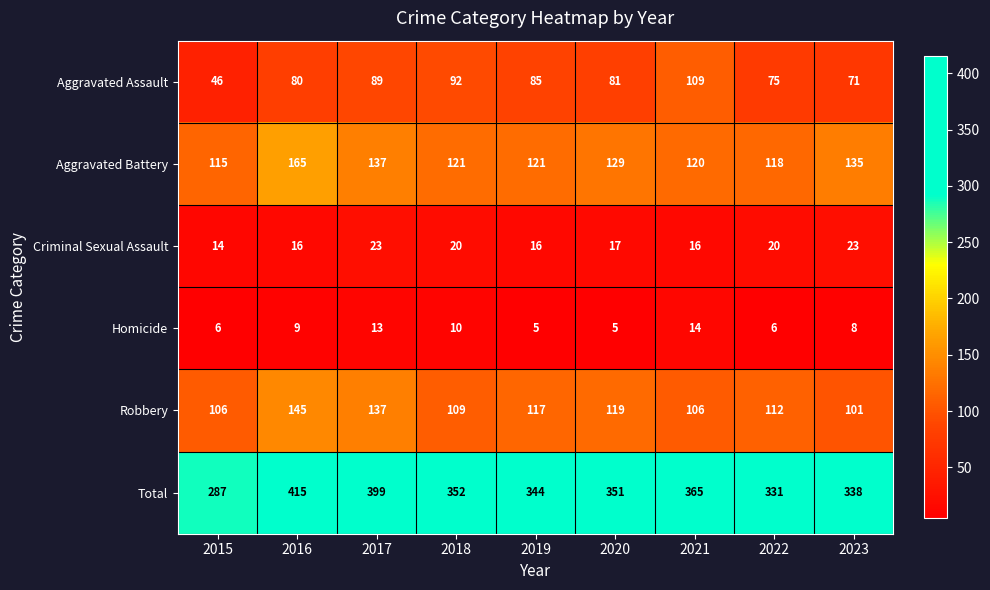

What is the difference between the maximum and minimum values in the Total series?

128